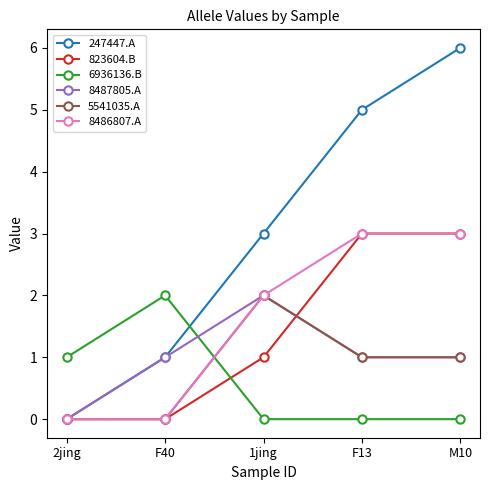

Which series has the largest range (max minus min)?

247447.A